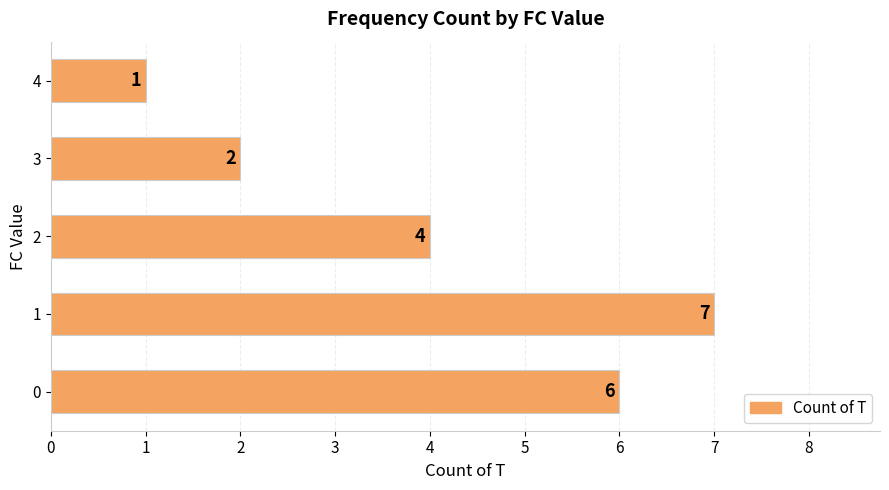

What is the sum of the values at 1 and 3?

9